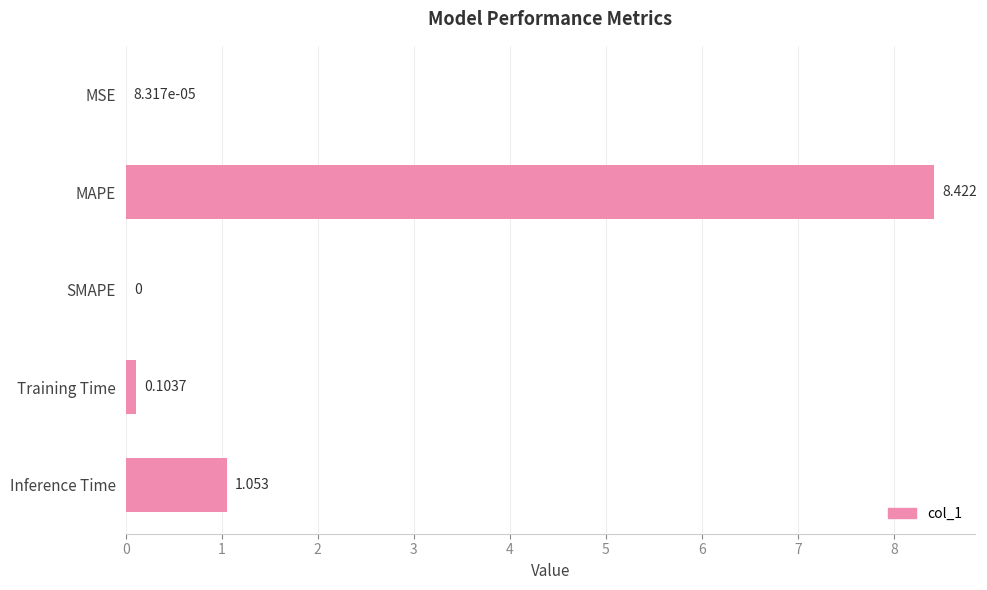

Where is the data nearest to the value 4?

Inference Time